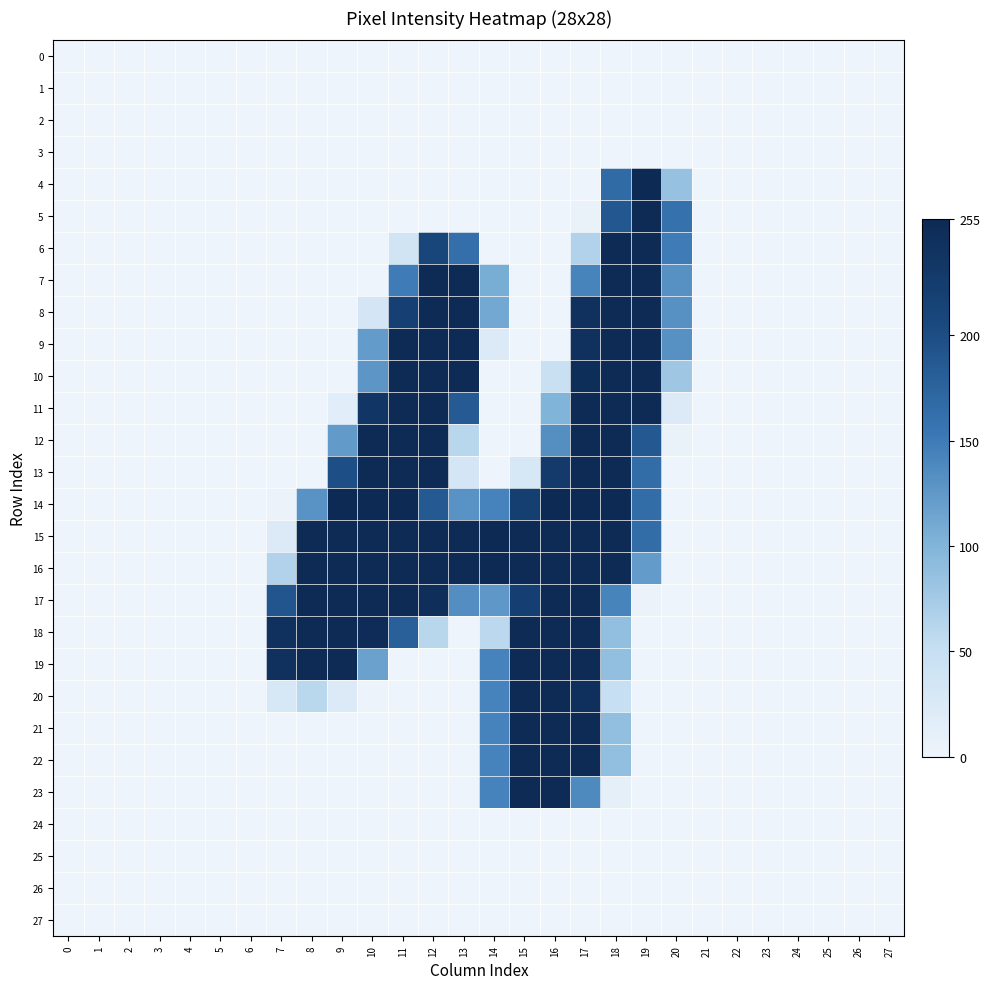

How many data points does each series have?

28